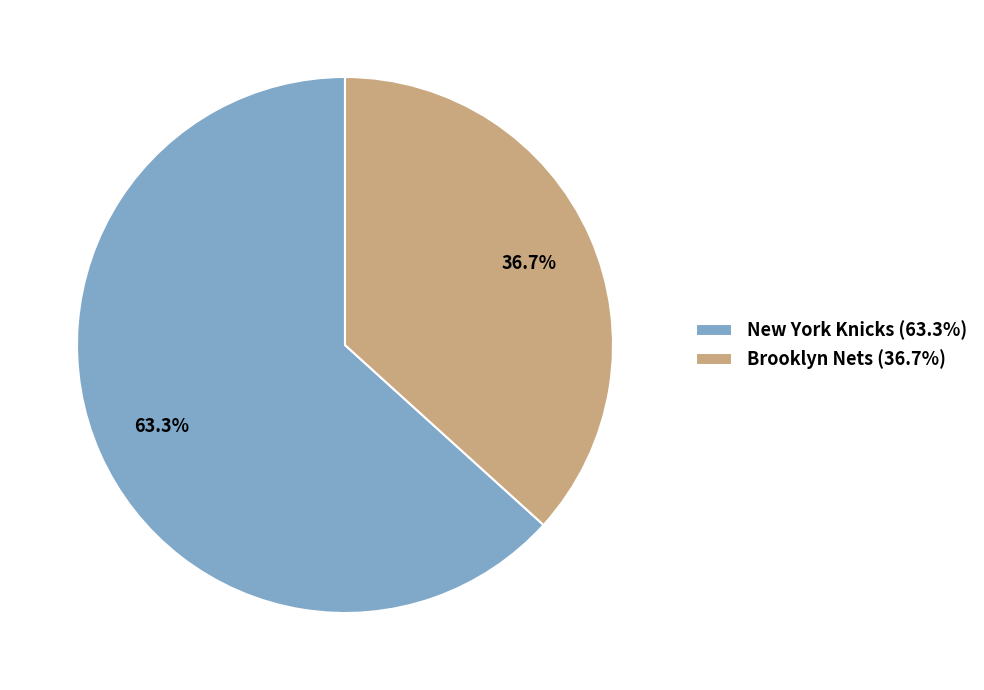

To the nearest percent, what percentage of the pie is New York Knicks?

63%